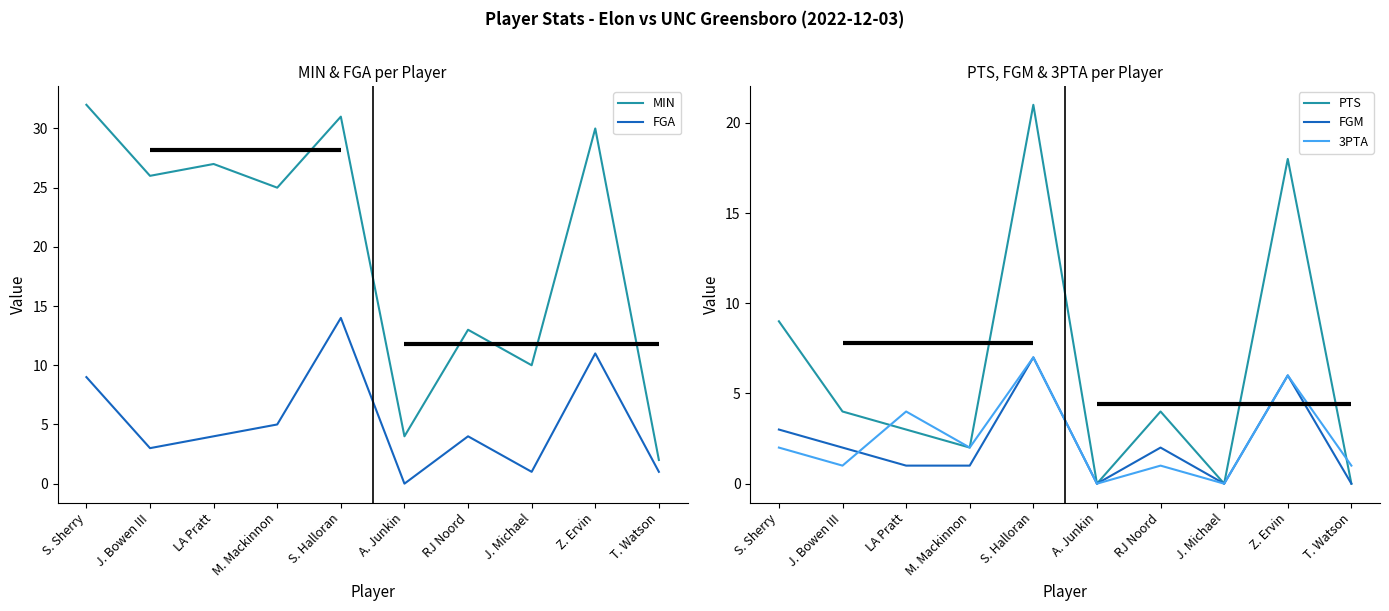

What is the value of the PTS point at the 5th from the left?

21